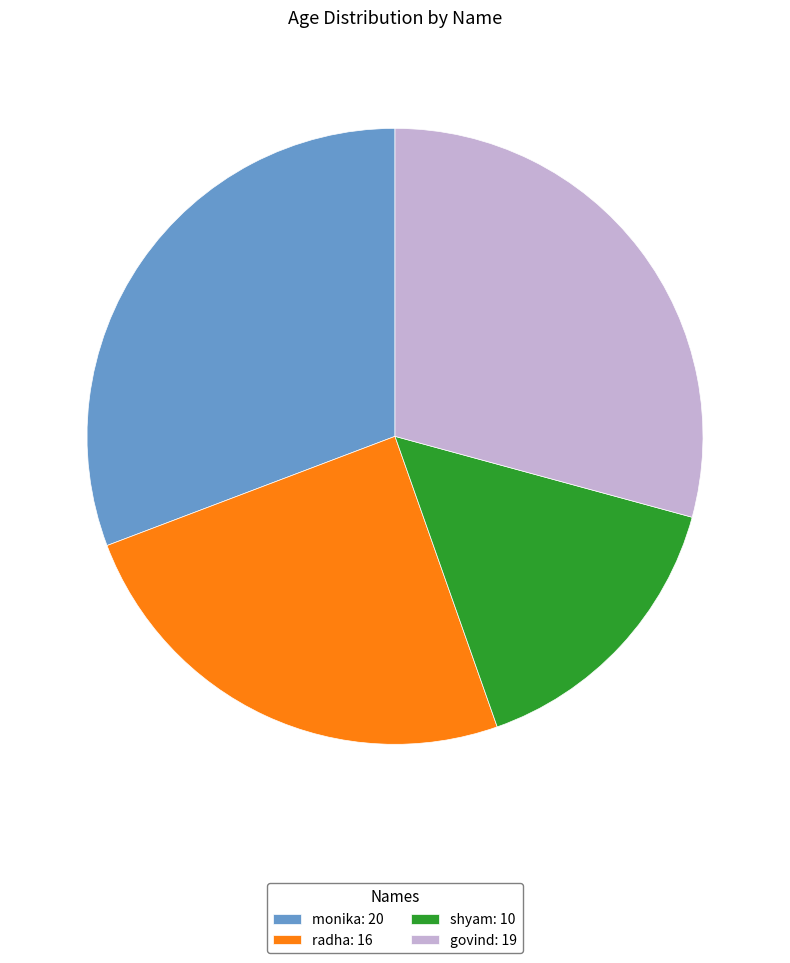

Is the sum of govind and shyam greater than half?

No